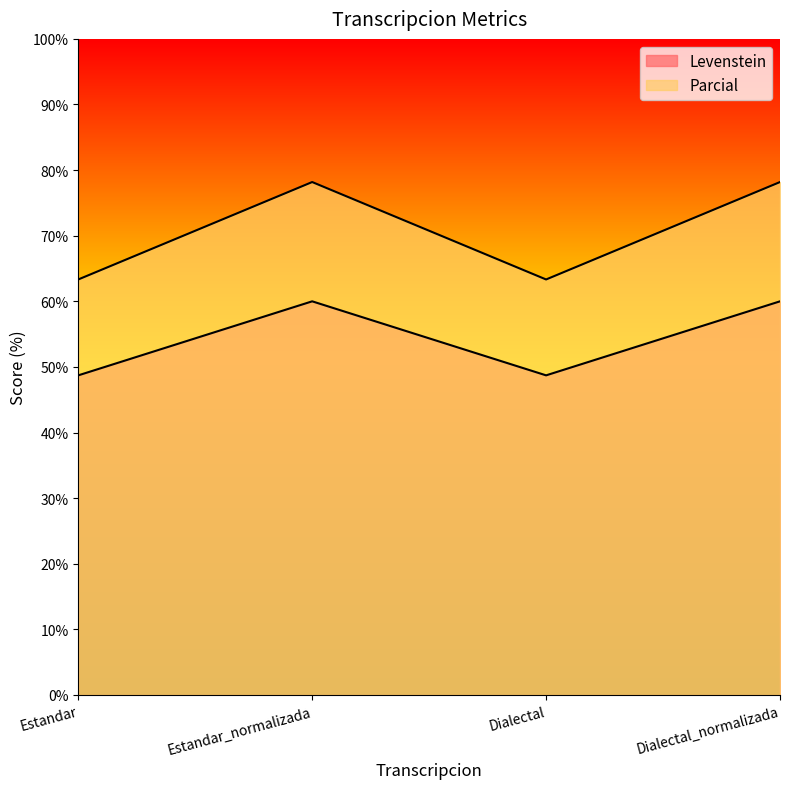

At which label is Parcial closest to 70?

Estandar